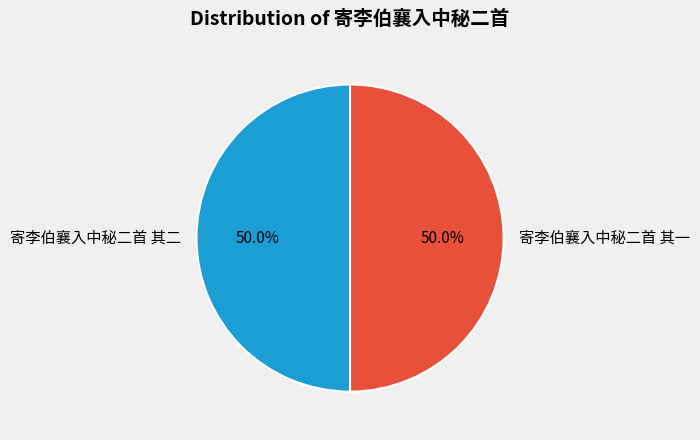

Do 寄李伯襄入中秘二首 其二 and 寄李伯襄入中秘二首 其一 together represent more than half of the pie?

Yes